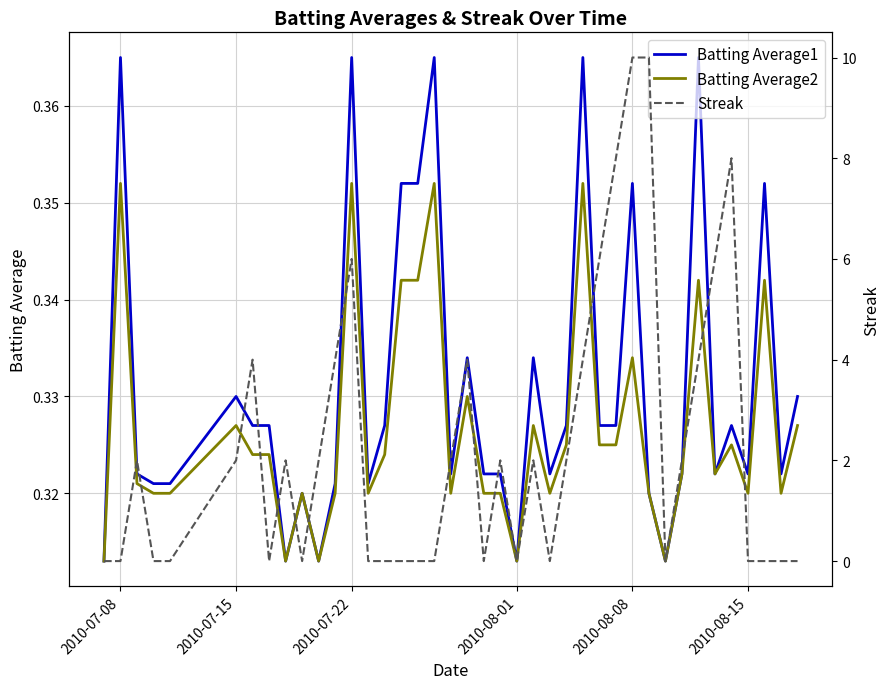

What are all the series names shown in the legend?

Batting Average1, Batting Average2, Streak